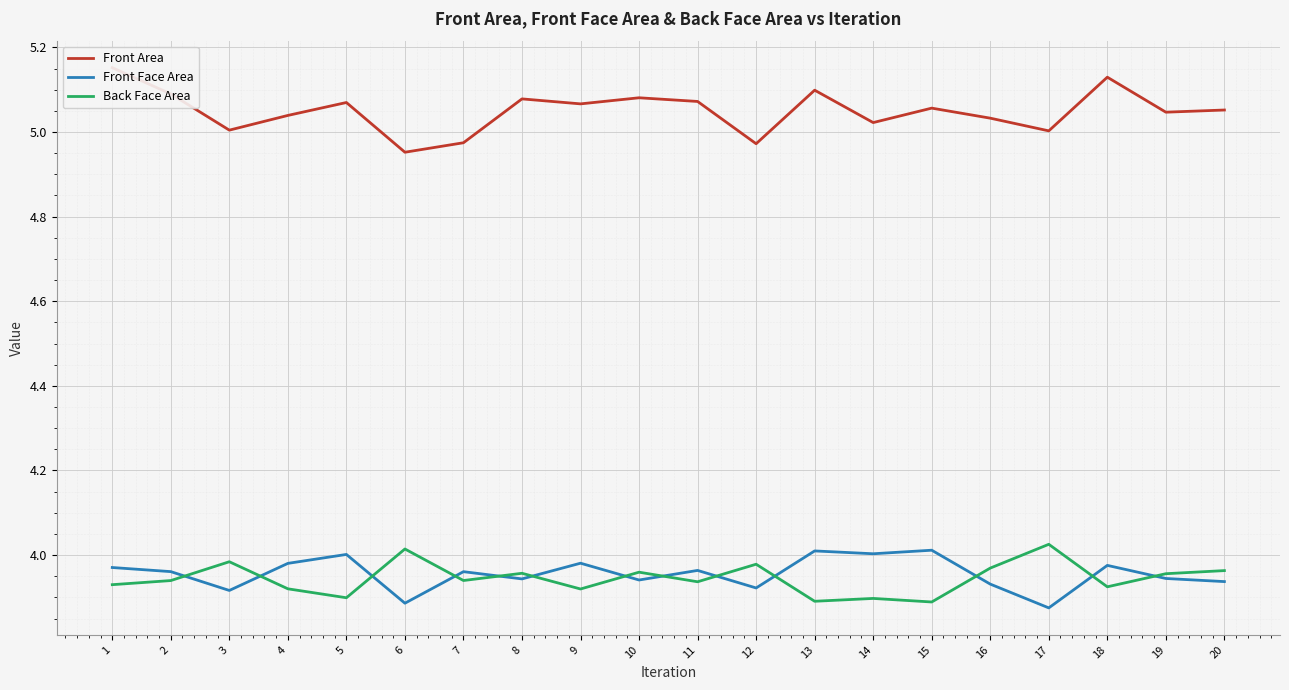

What is the total value across all series at 11?

13.0